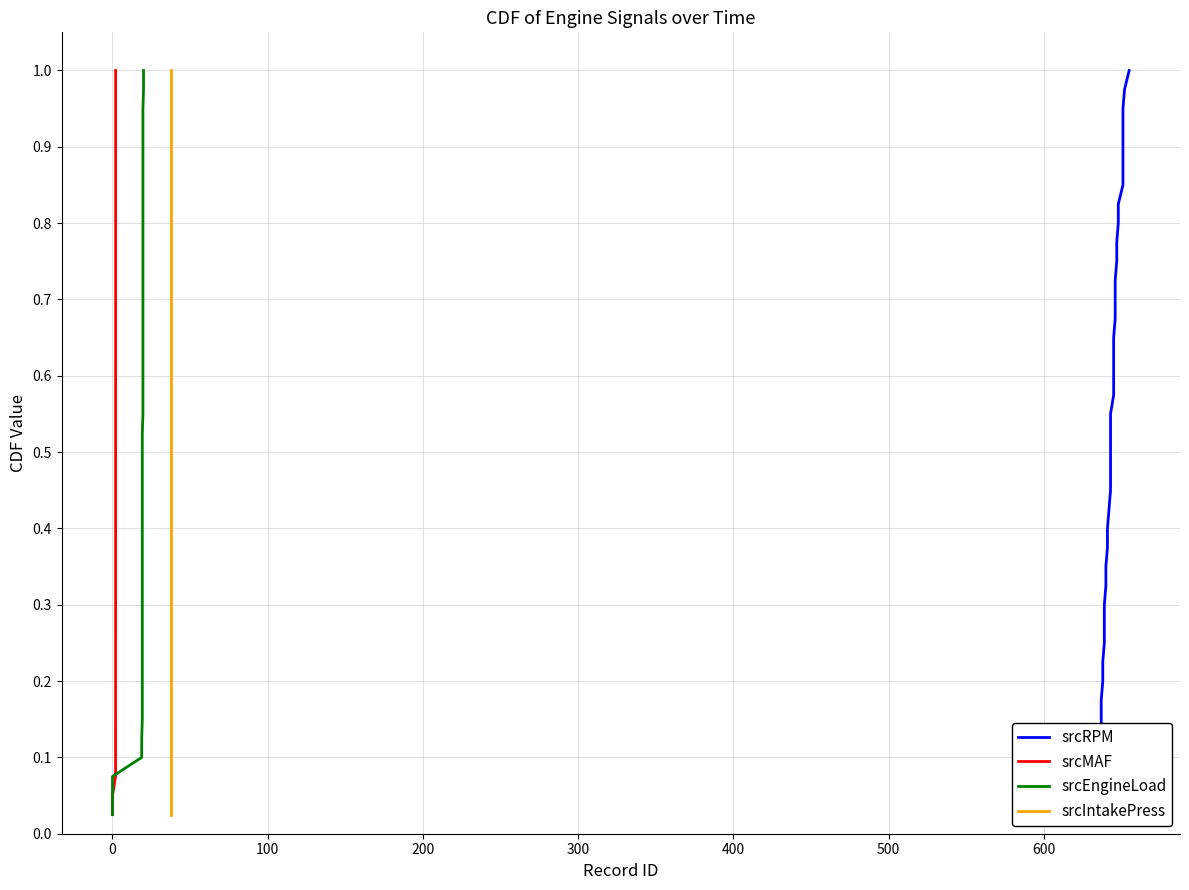

How many lines are shown in the chart?

4